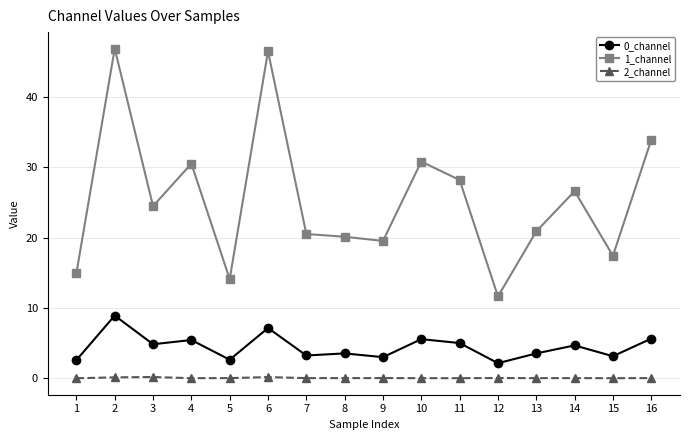

What is the difference between the maximum and minimum values in the 0_channel series?

6.8